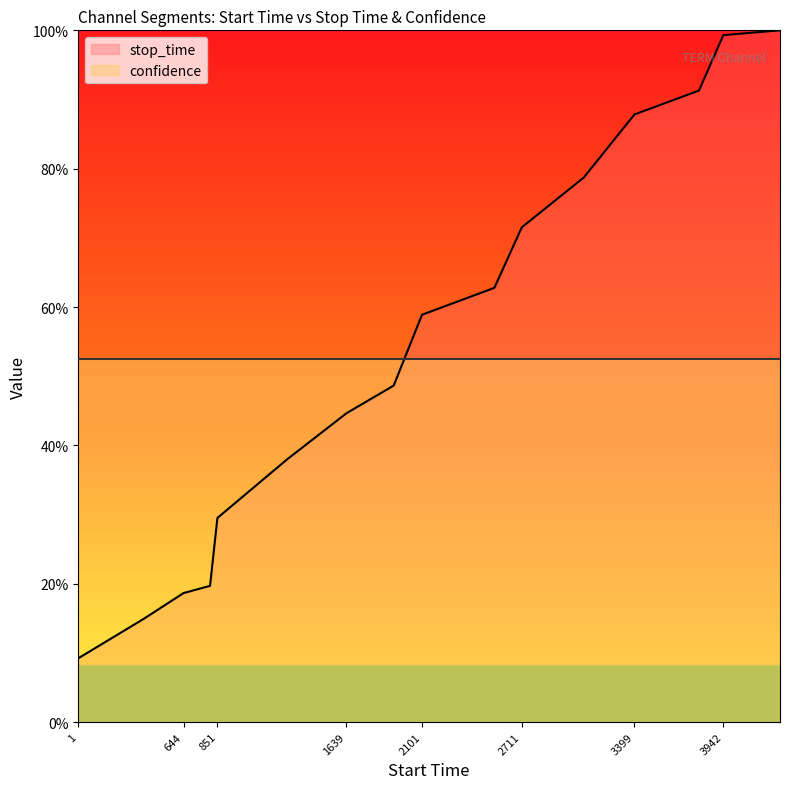

What is the difference between the maximum and minimum values?

0.9